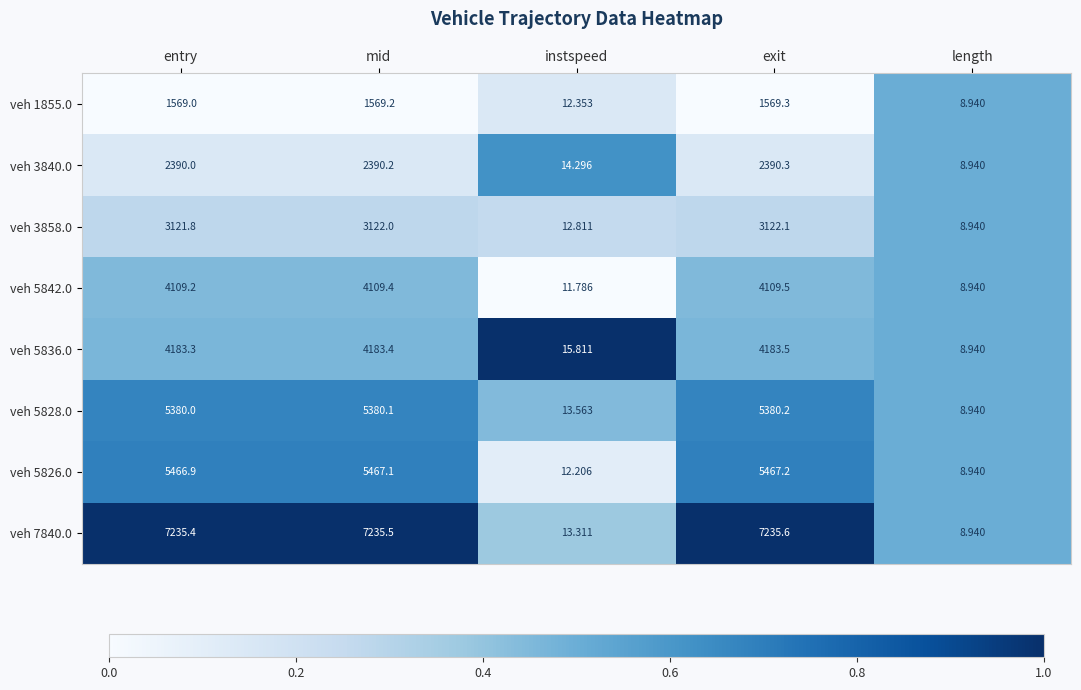

At which label does veh 3840.0 reach its minimum?

length